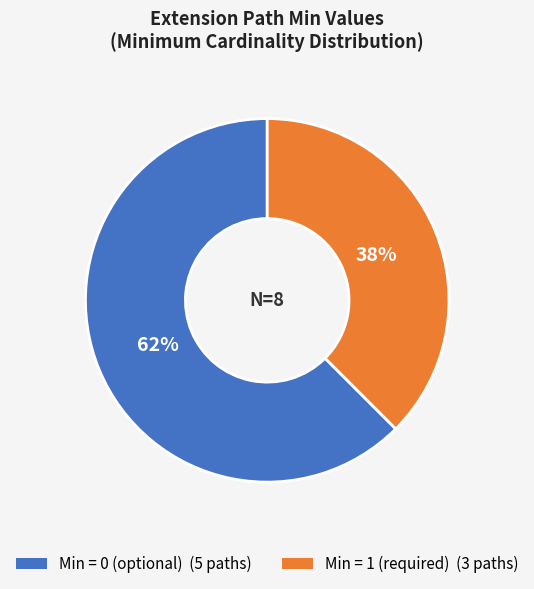

Is there any slice that represents more than half of the pie?

Yes